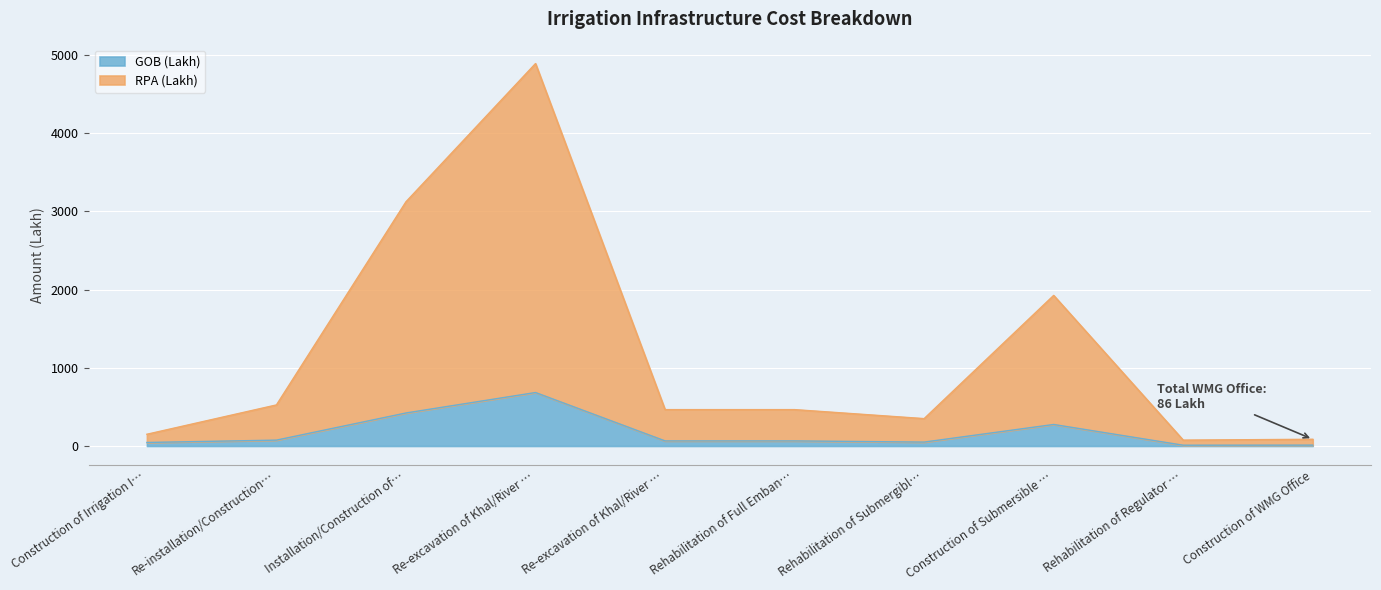

List the series in order of their peak value, highest first.

RPA (Lakh), GOB (Lakh)